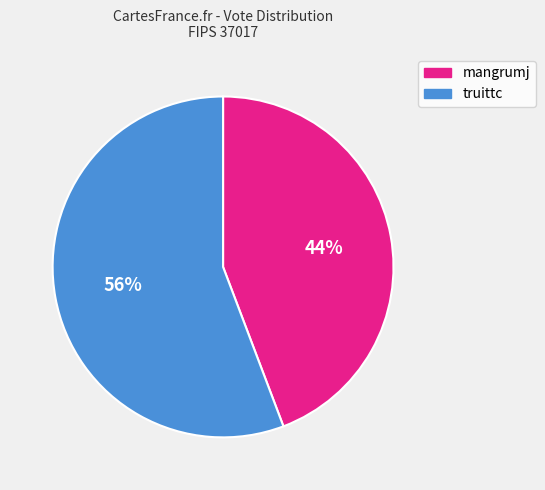

Does mangrumj account for over 50% of the chart?

No